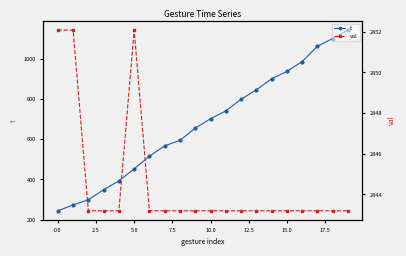

Is the value of t at 10.0 greater than the value of val at 12.5?

No